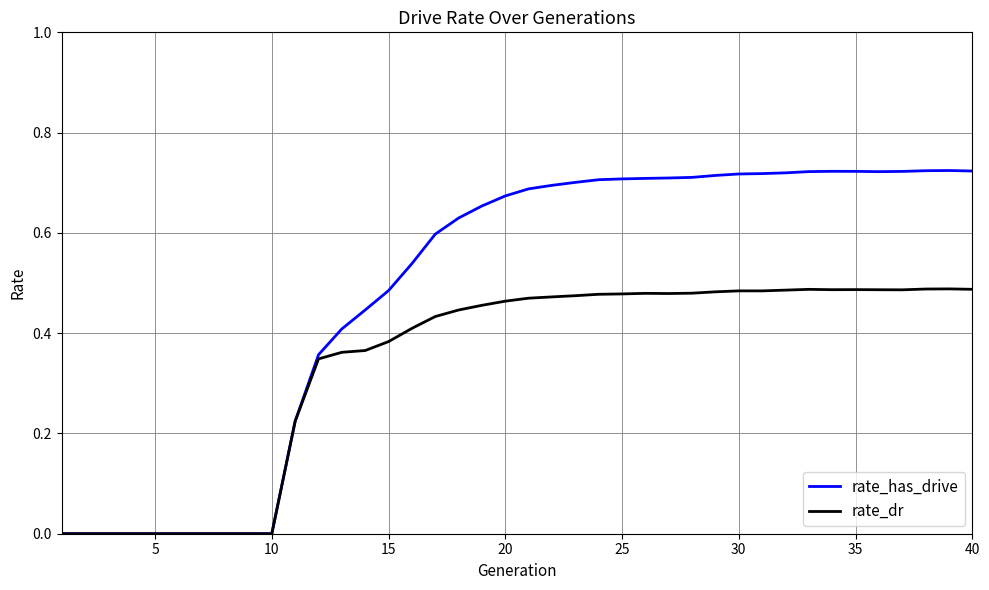

True or false: rate_has_drive has more than 0 interior local peaks.

True